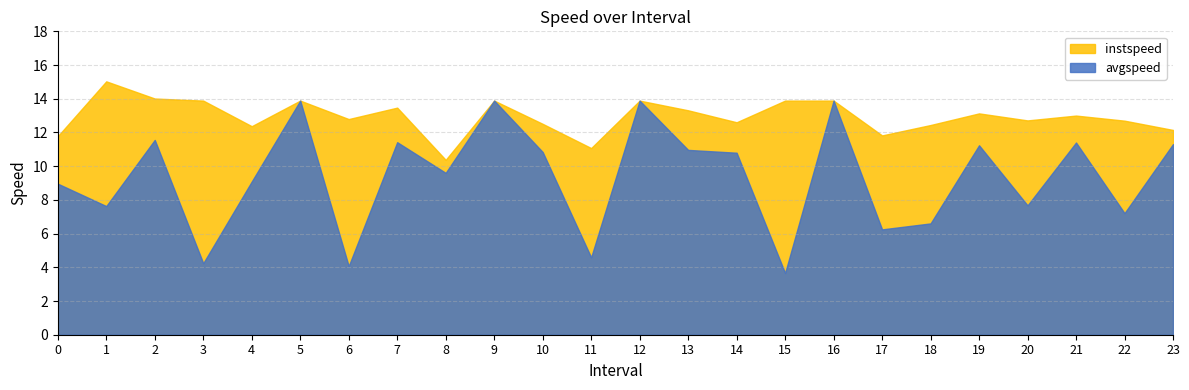

What is the difference between the avgspeed values at 18 and 13?

4.4